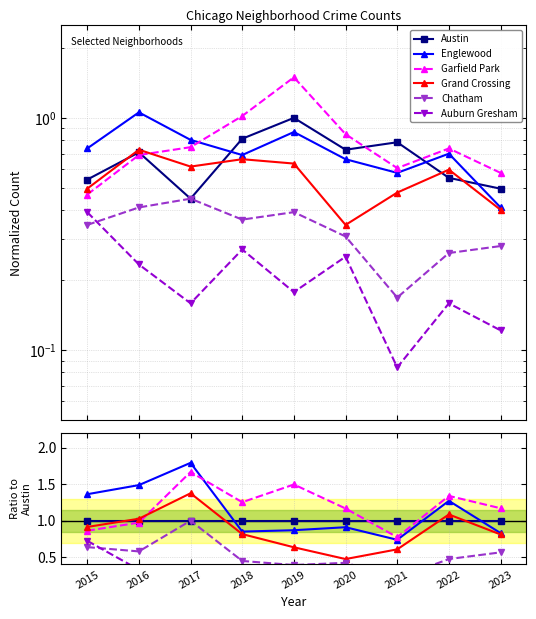

What is the spread (max minus min) of values at 2017?

1.4